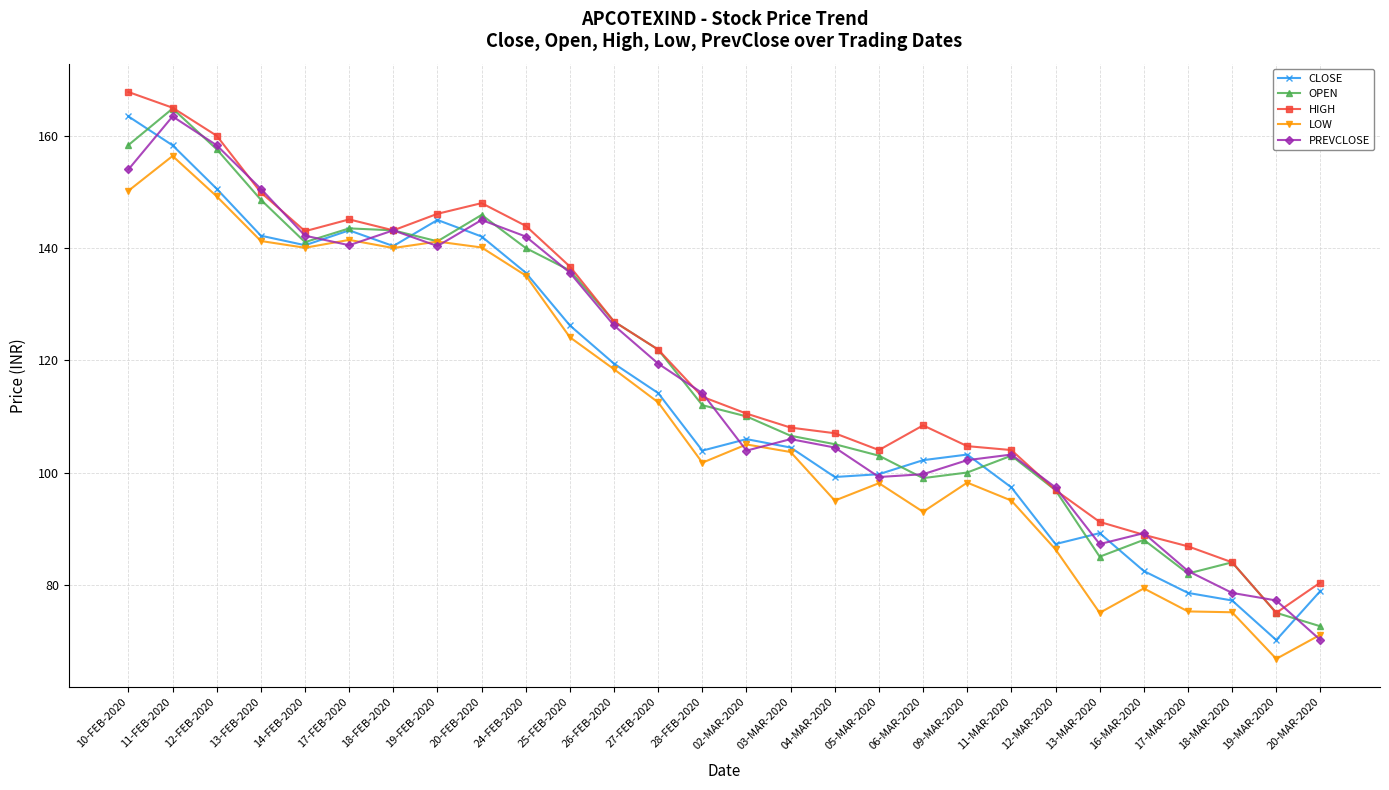

At which category is the sum across all series the highest?

11-FEB-2020